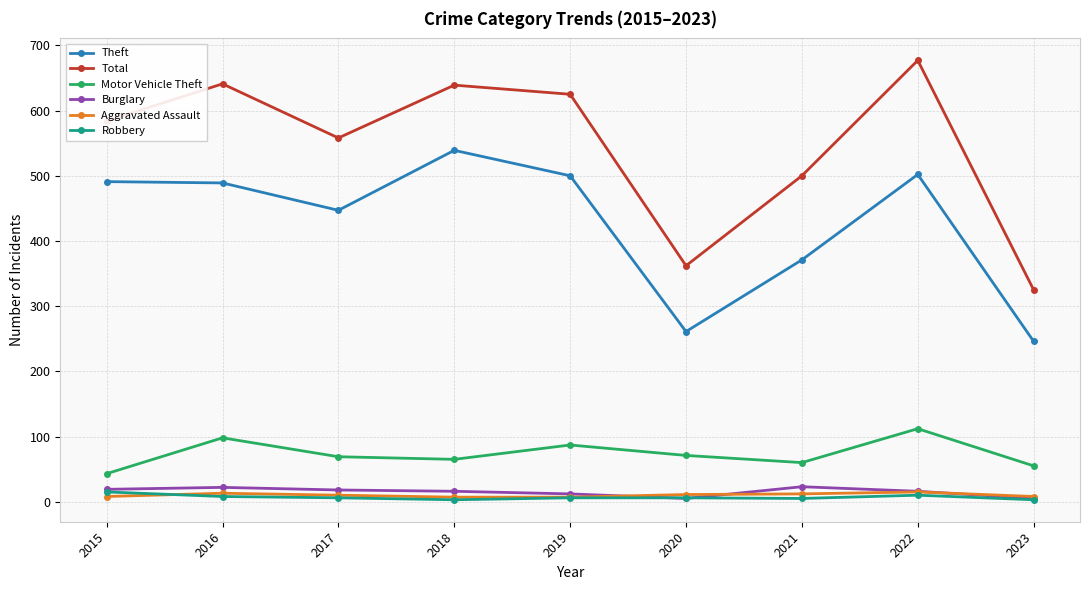

Where does the Burglary series first go above 16?

2015